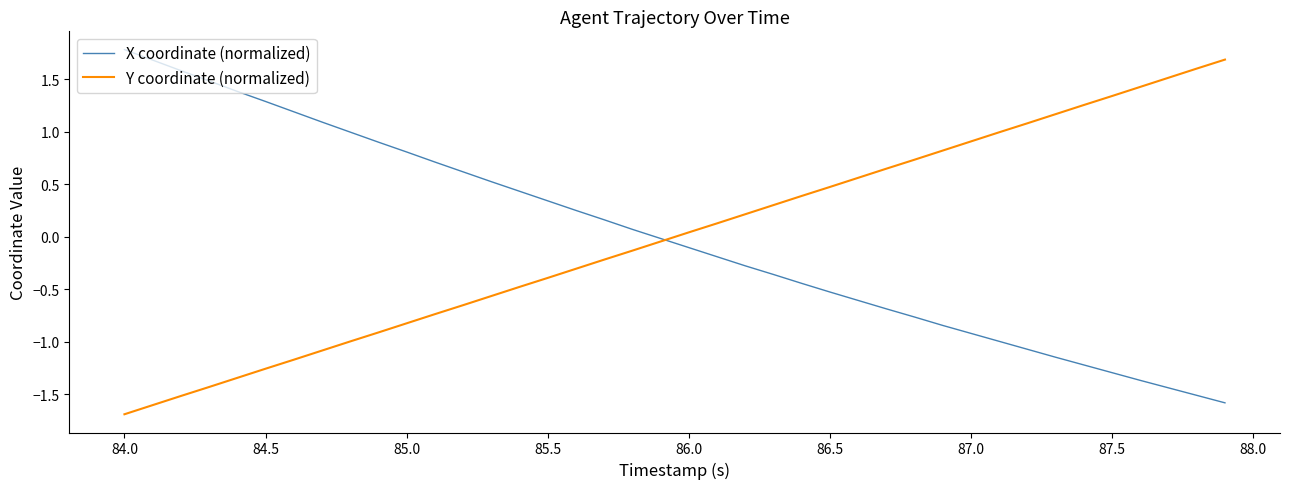

What is the minimum value for Y coordinate (normalized)?

-1.7